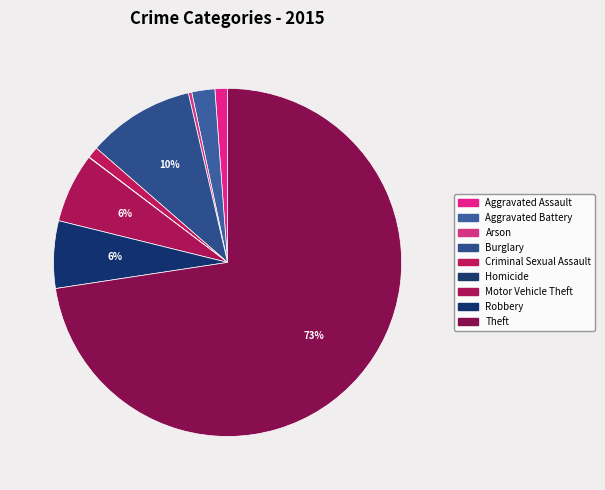

Which has a higher value, Aggravated Battery or Aggravated Assault?

Aggravated Battery